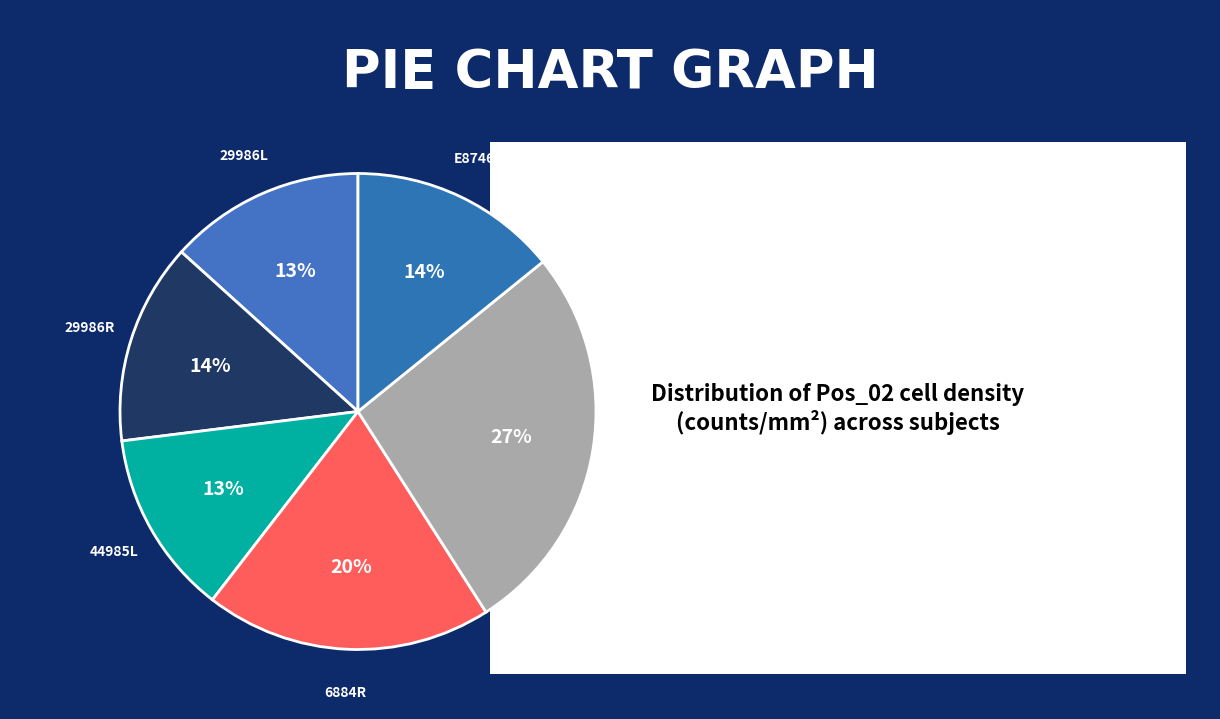

How many segments does this pie chart have?

6